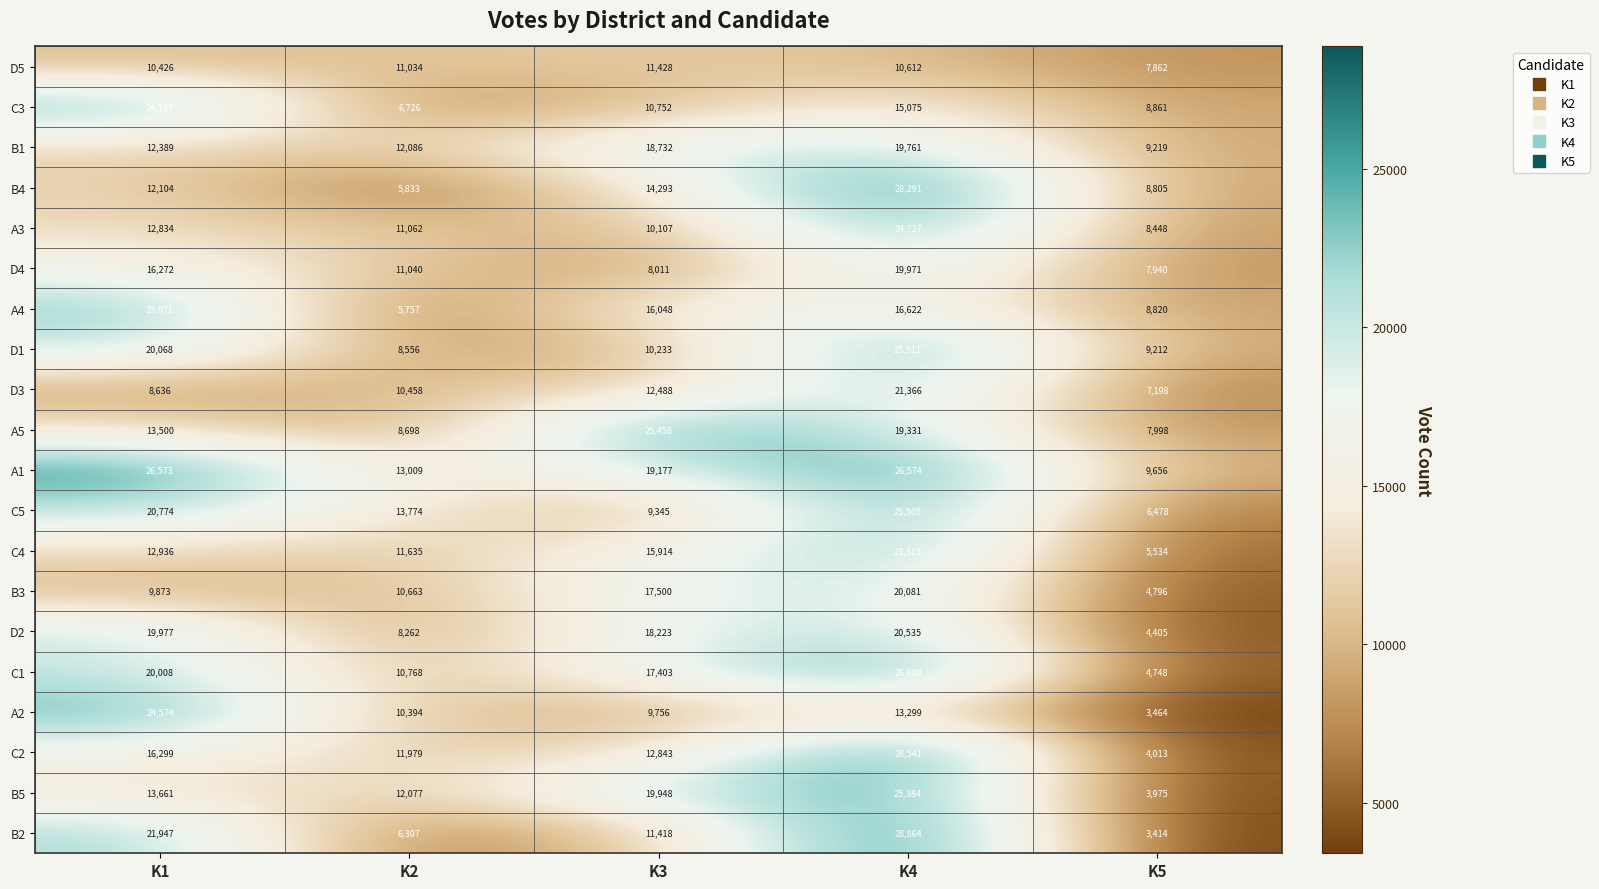

Where does the C1 series first go above 17403?

K1